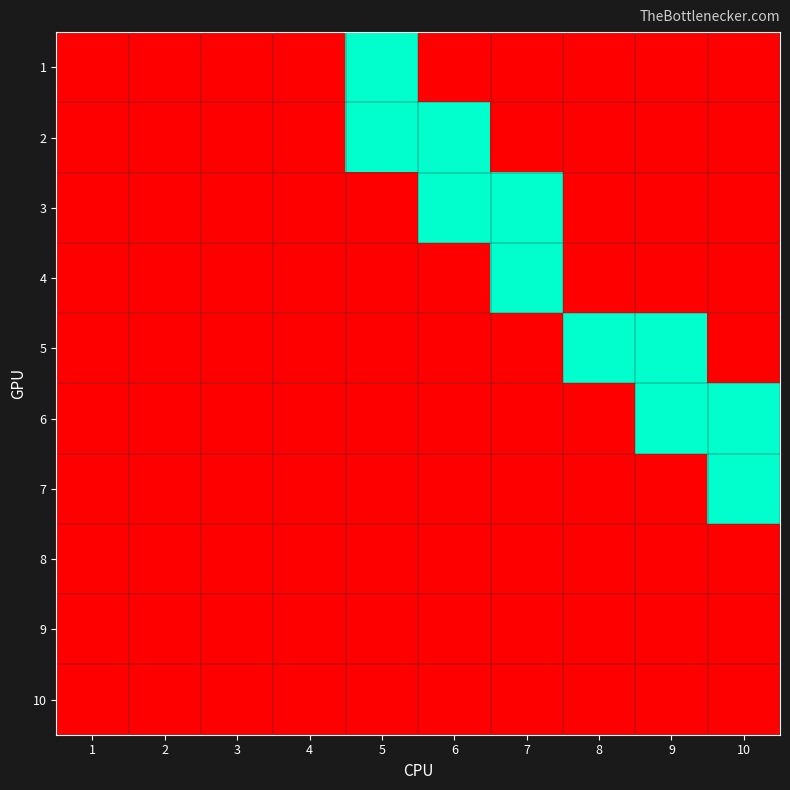

At which category does the chart reach its peak across all series?

5